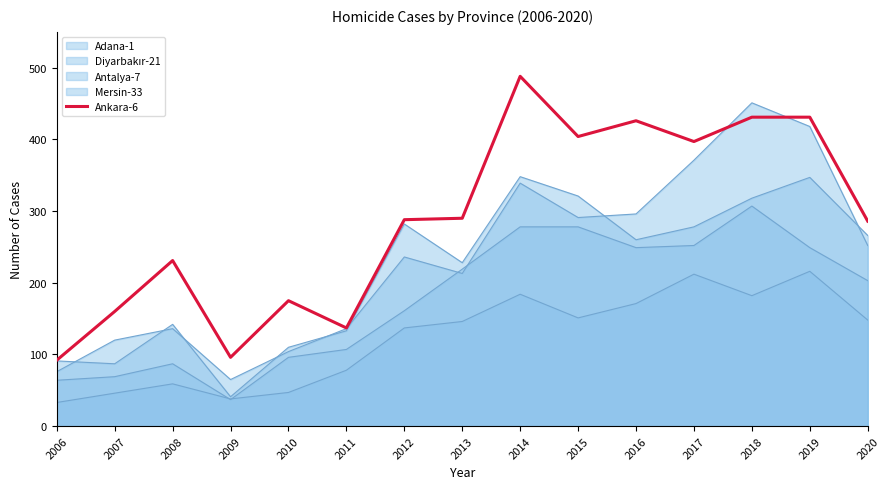

Rank the categories by value from highest to lowest.

2014, 2018, 2019, 2016, 2015, 2017, 2013, 2012, 2020, 2008, 2010, 2007, 2011, 2009, 2006